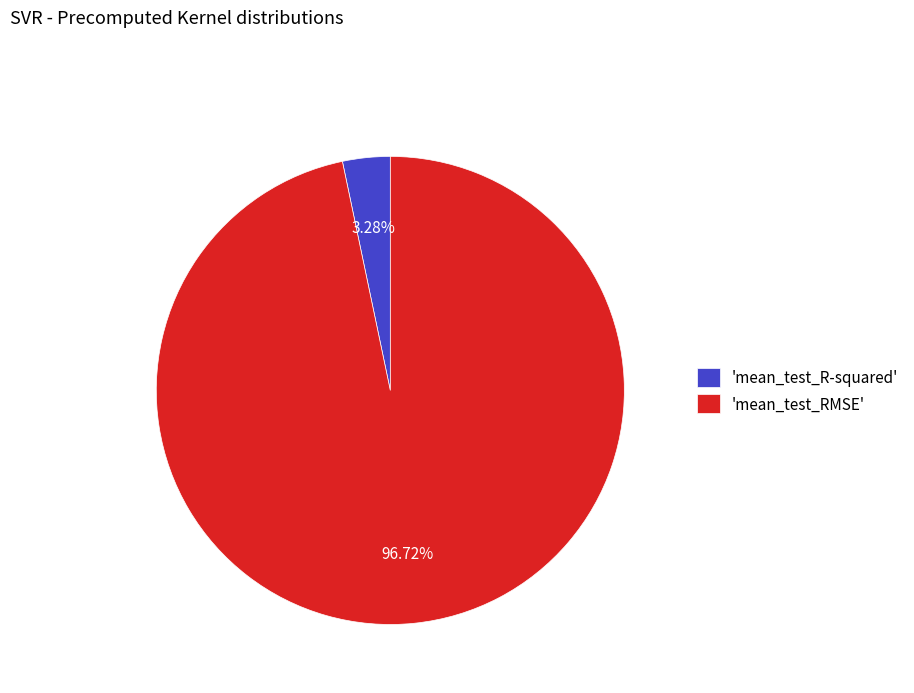

Which category has the biggest portion of the pie?

'mean_test_RMSE'